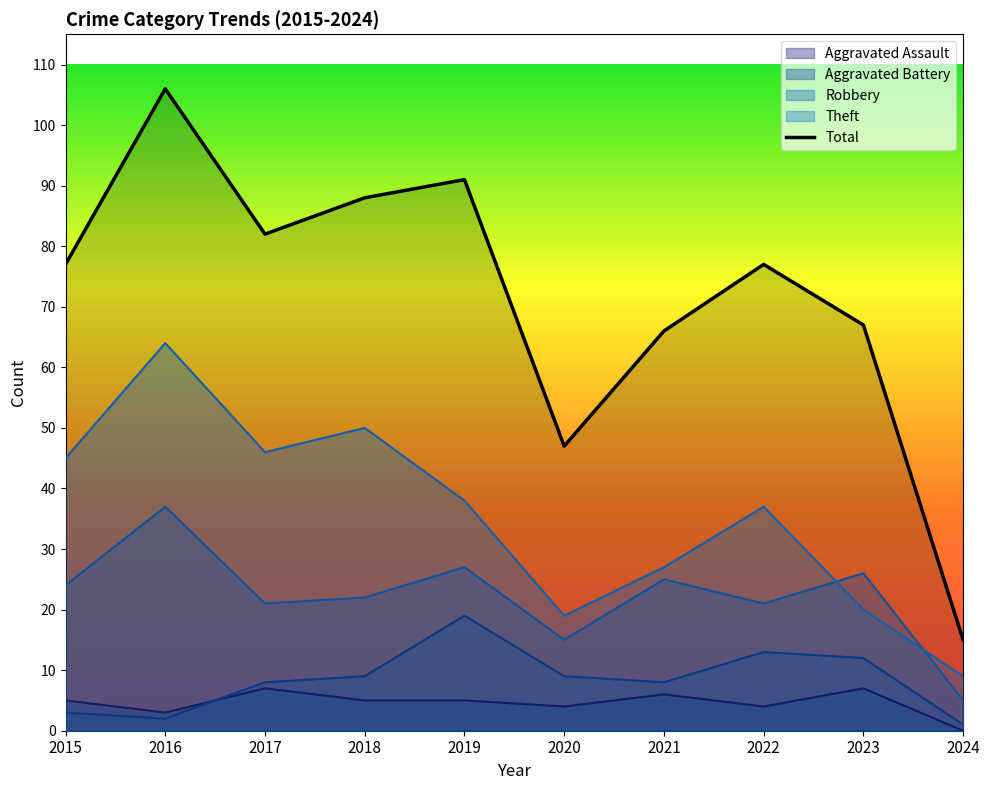

True or false: the data shows 127 at 2015.

False